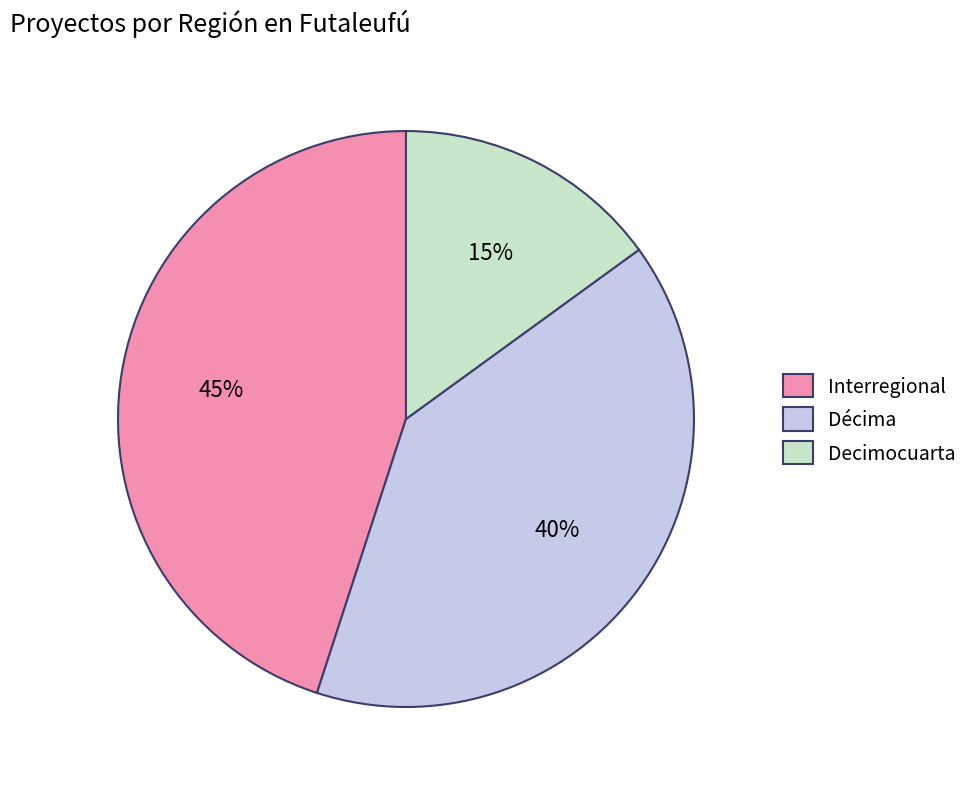

What is the smallest slice in the pie chart?

Decimocuarta